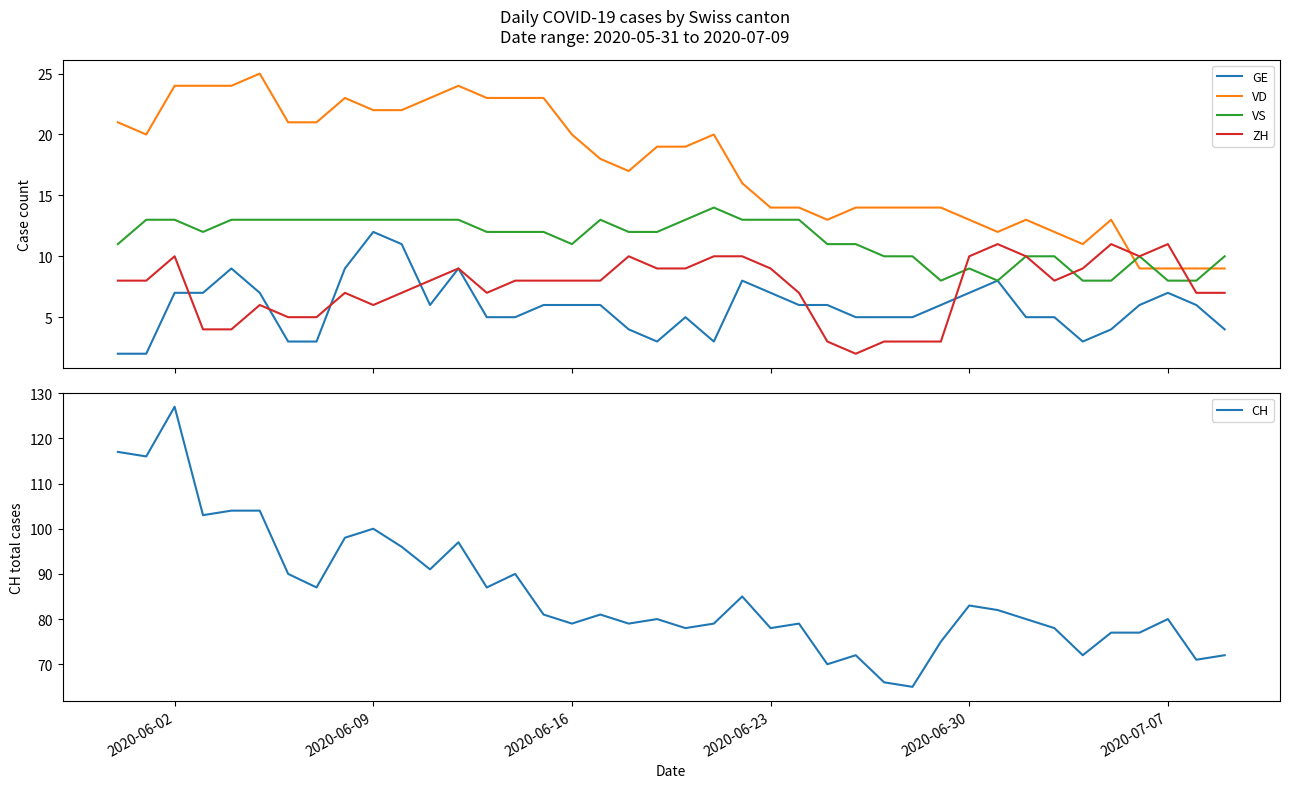

How many data points in VD are above 19?

18